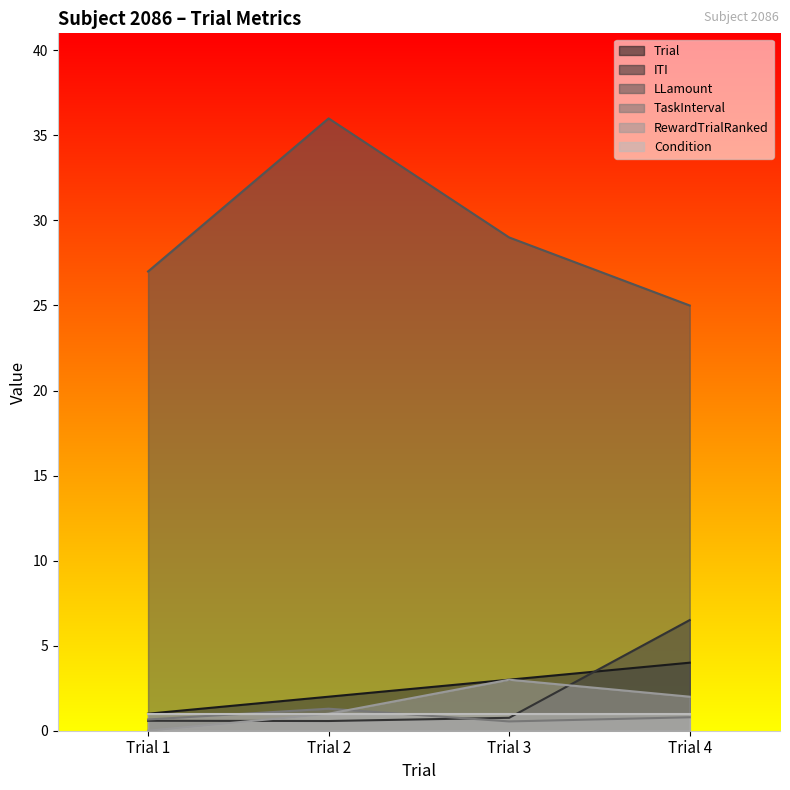

Which category has the highest value across all series?

Trial 2